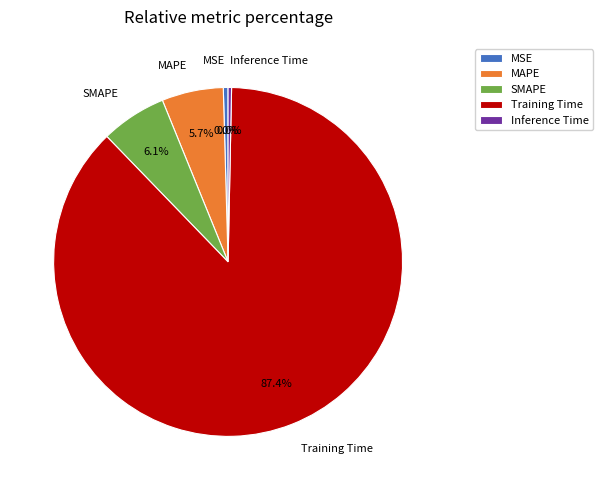

Is there a majority slice in this chart?

Yes